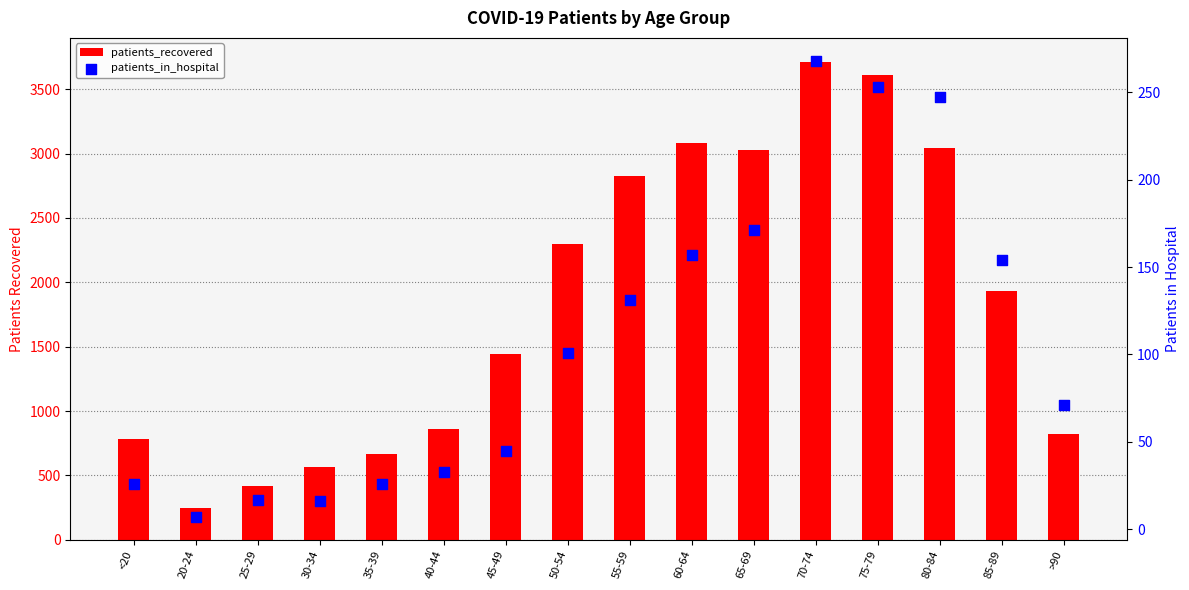

Which series has the largest total across all categories?

patients_recovered